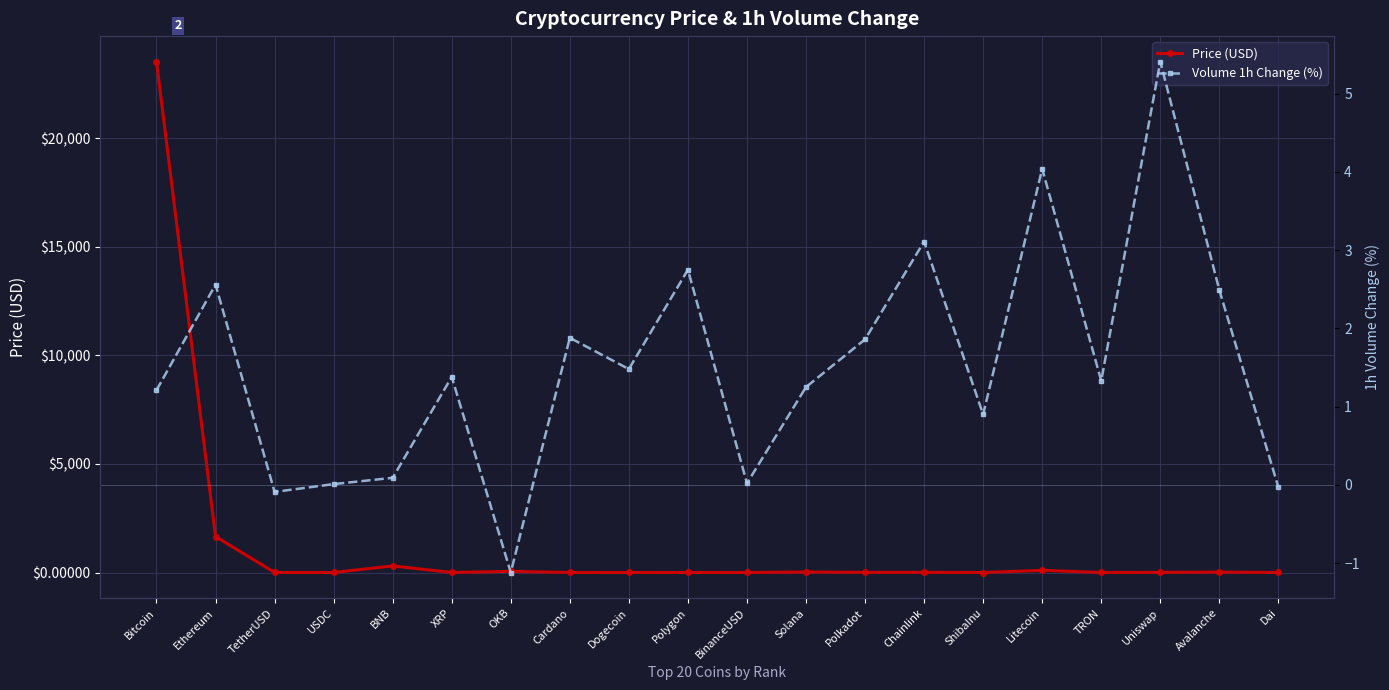

At which category is the sum across all series the highest?

Bitcoin